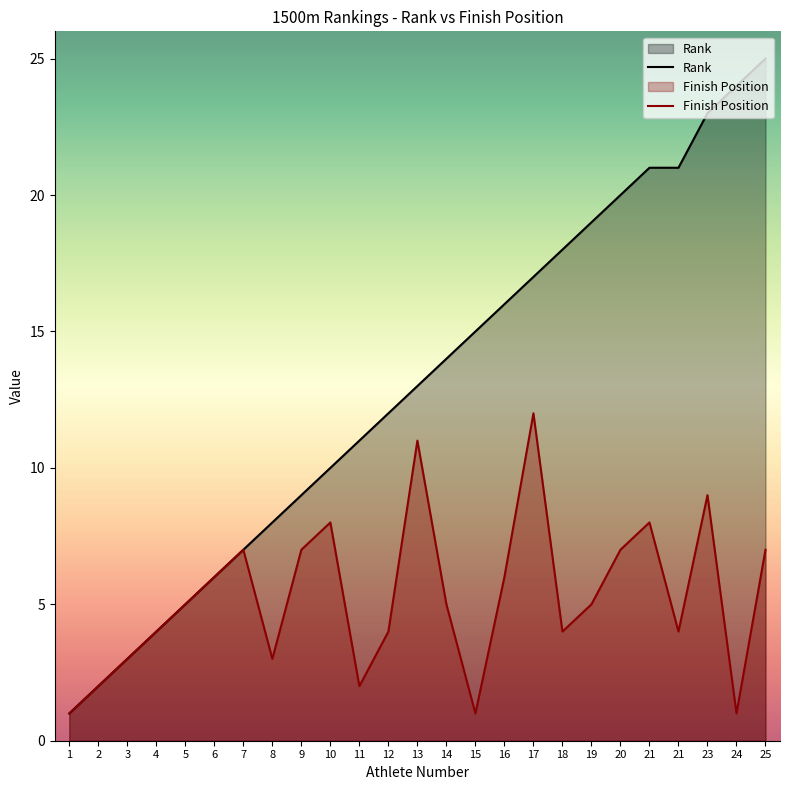

What is the highest value of the Finish Position series?

12